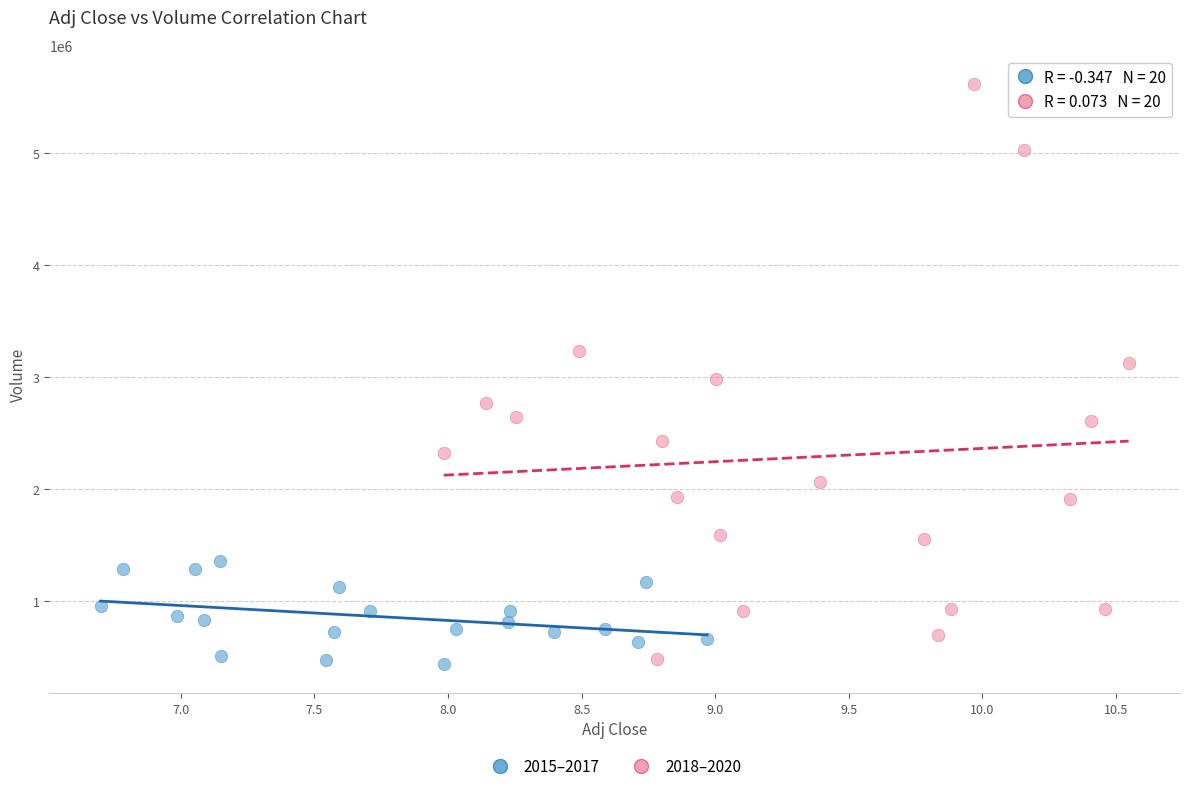

Which series reaches the maximum Y coordinate?

2018–2020